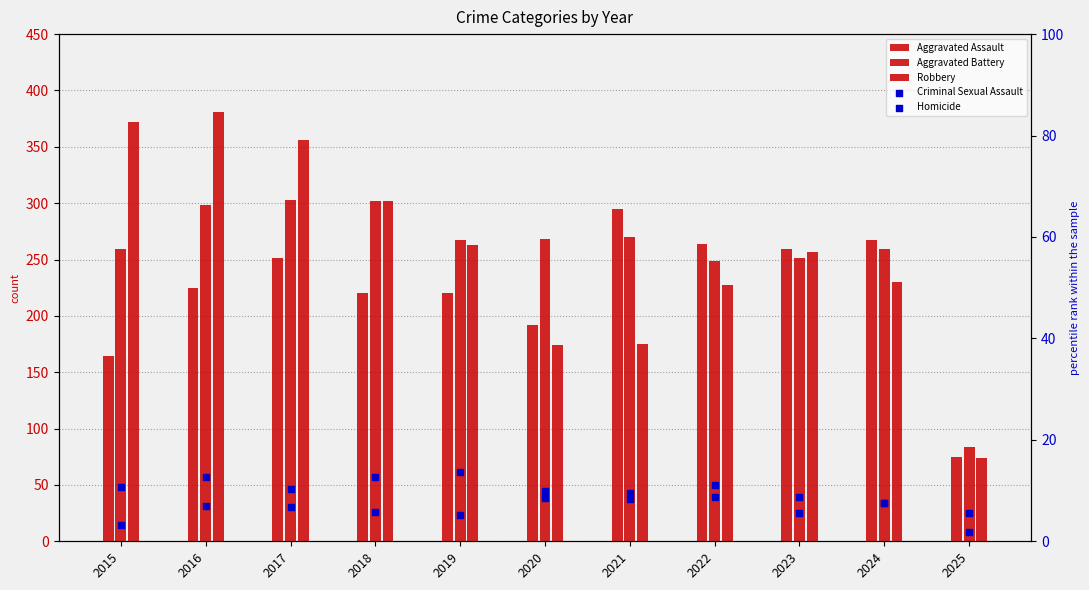

Which series has the largest total across all categories?

Robbery